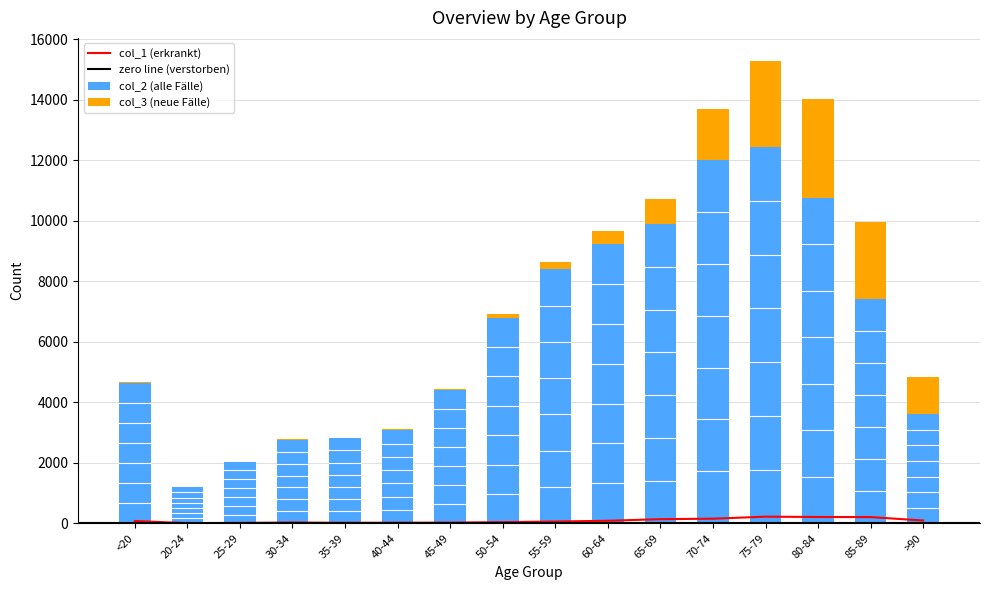

What position from the left is 75-79?

13